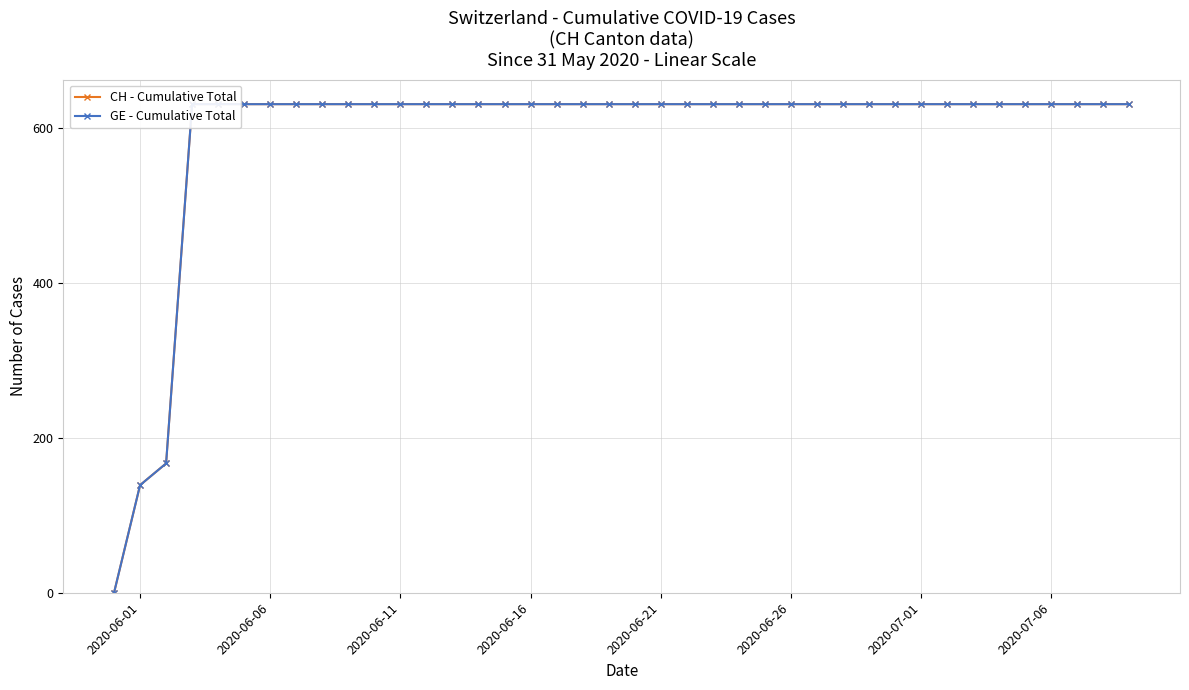

At how many categories does at least one series exceed 628?

37